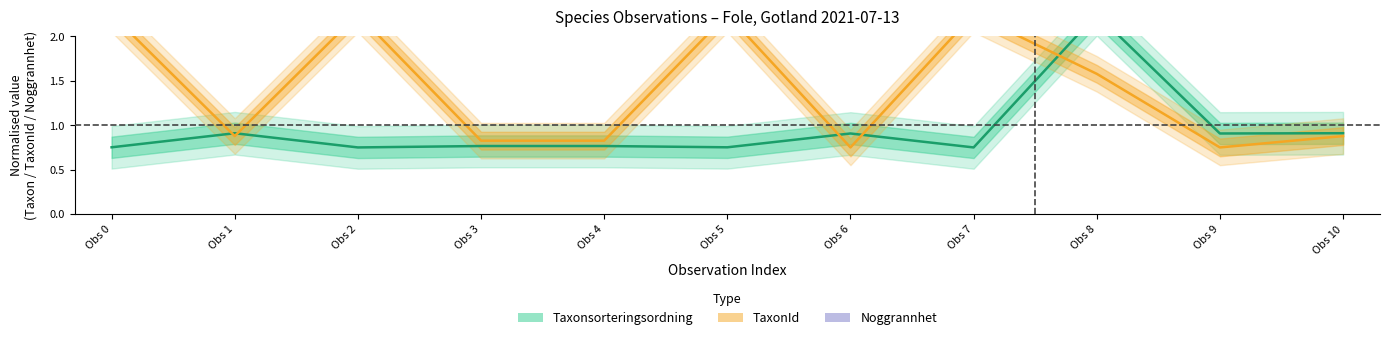

What value does the Noggrannhet series have at Obs 2?

2.2